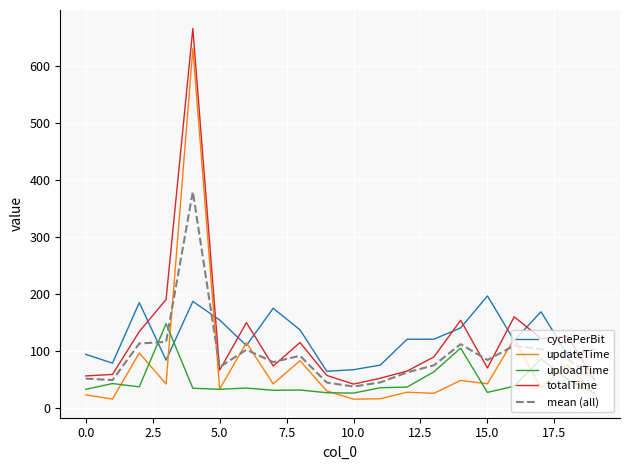

What is the minimum value for uploadTime?

26.1